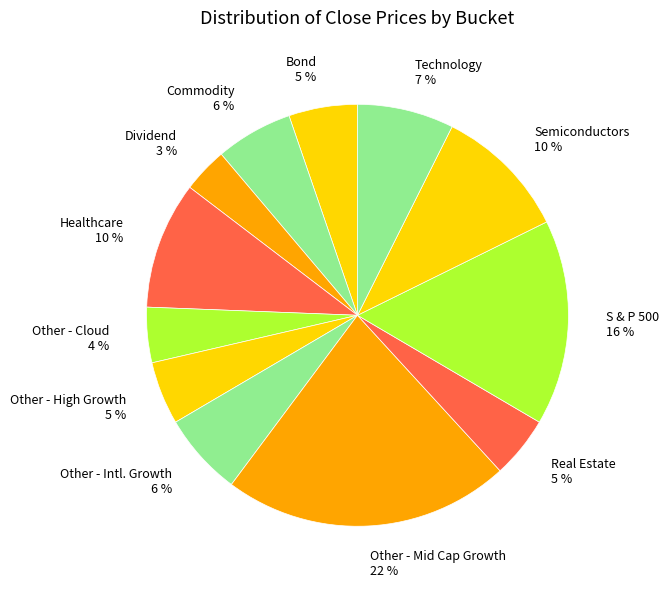

To the nearest percent, what is the combined percentage of Healthcare 10 % and Other - High Growth 5 %?

15%